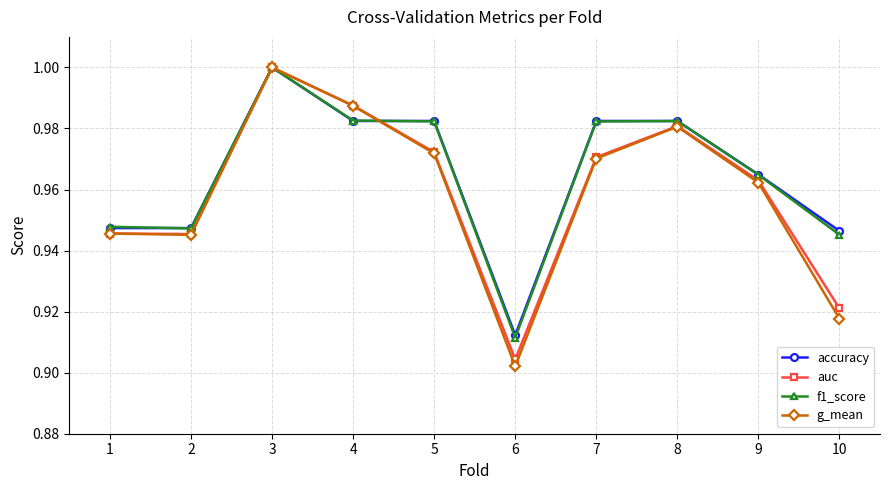

At which label is g_mean closest to 0?

6